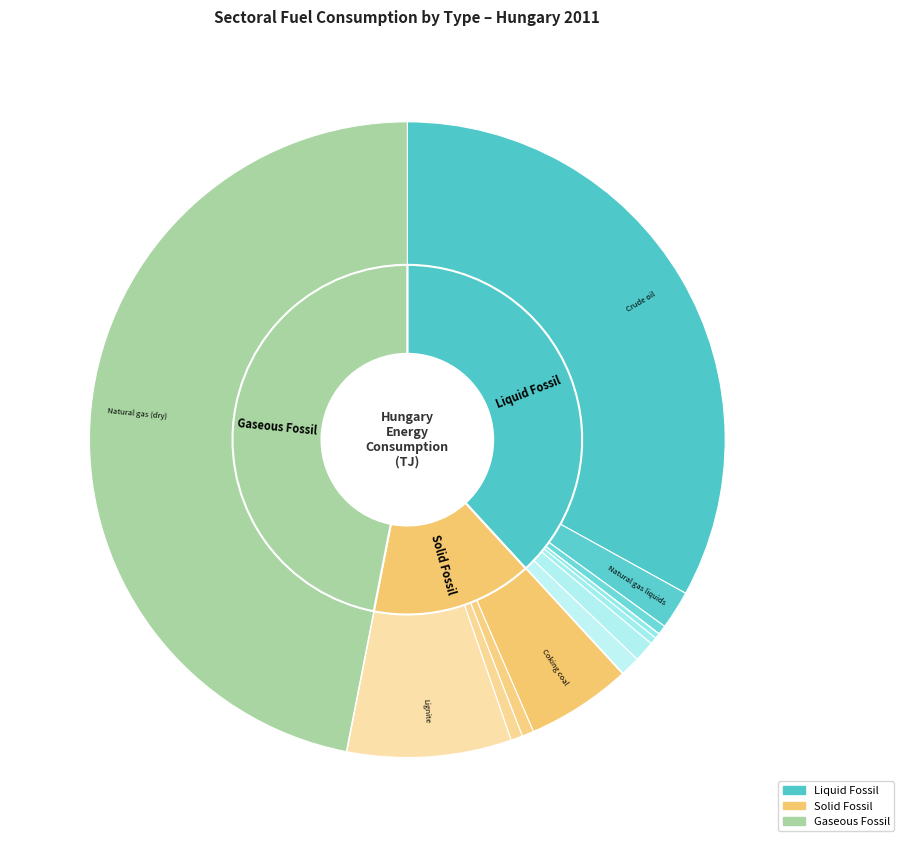

The Naphtha slice represents 1% of the pie. True or false?

True